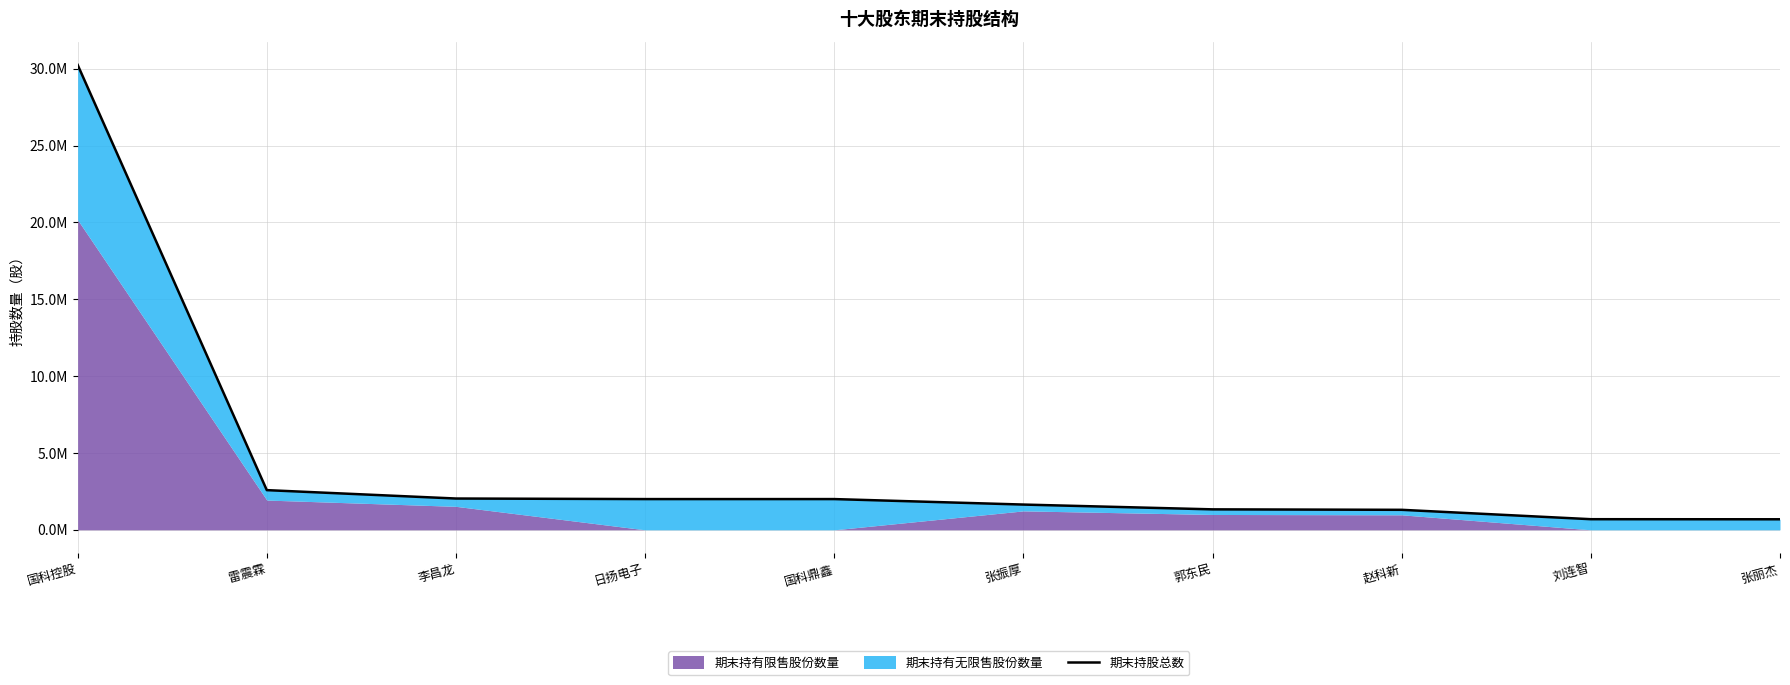

What is the maximum value shown in the chart?

30249193